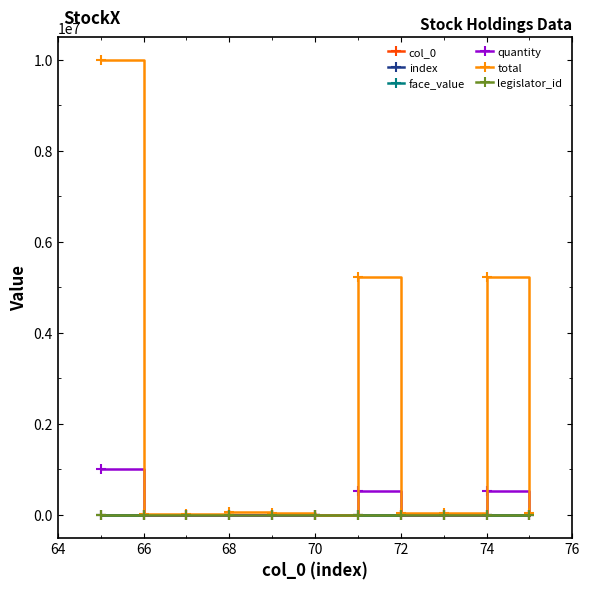

What is the value of the total point at the 11th from the left?

32640